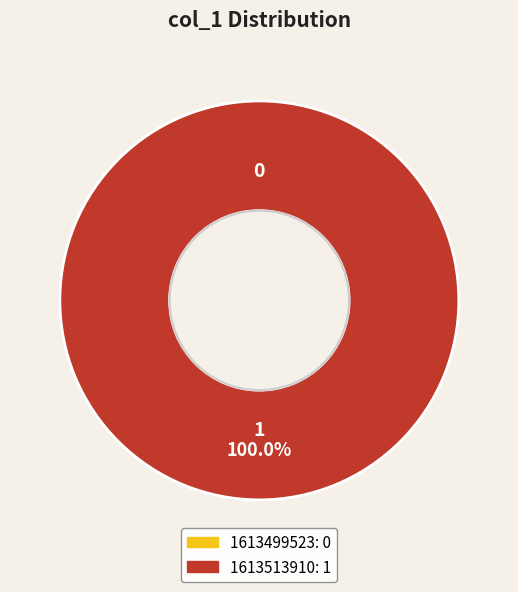

What is the total percentage of 1613513910 and 1613499523?

100.0%